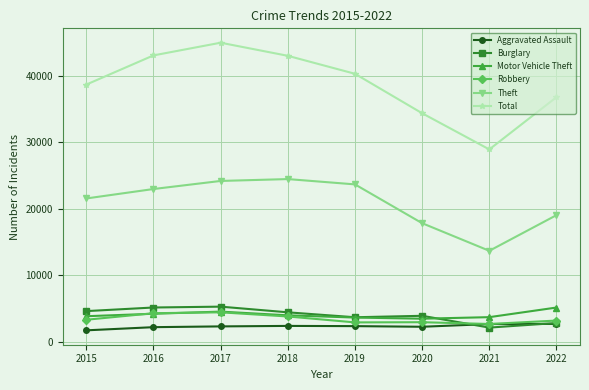

True or false: Aggravated Assault and Total cross at least once.

False